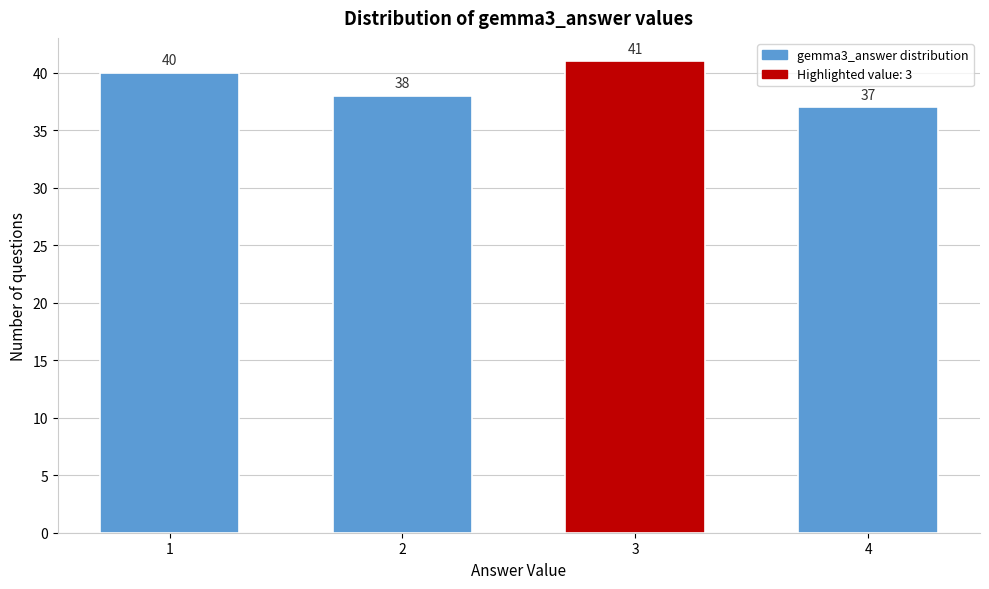

Reading left to right, transcribe all the data shown in this chart.

1=40	2=38	3=41	4=37